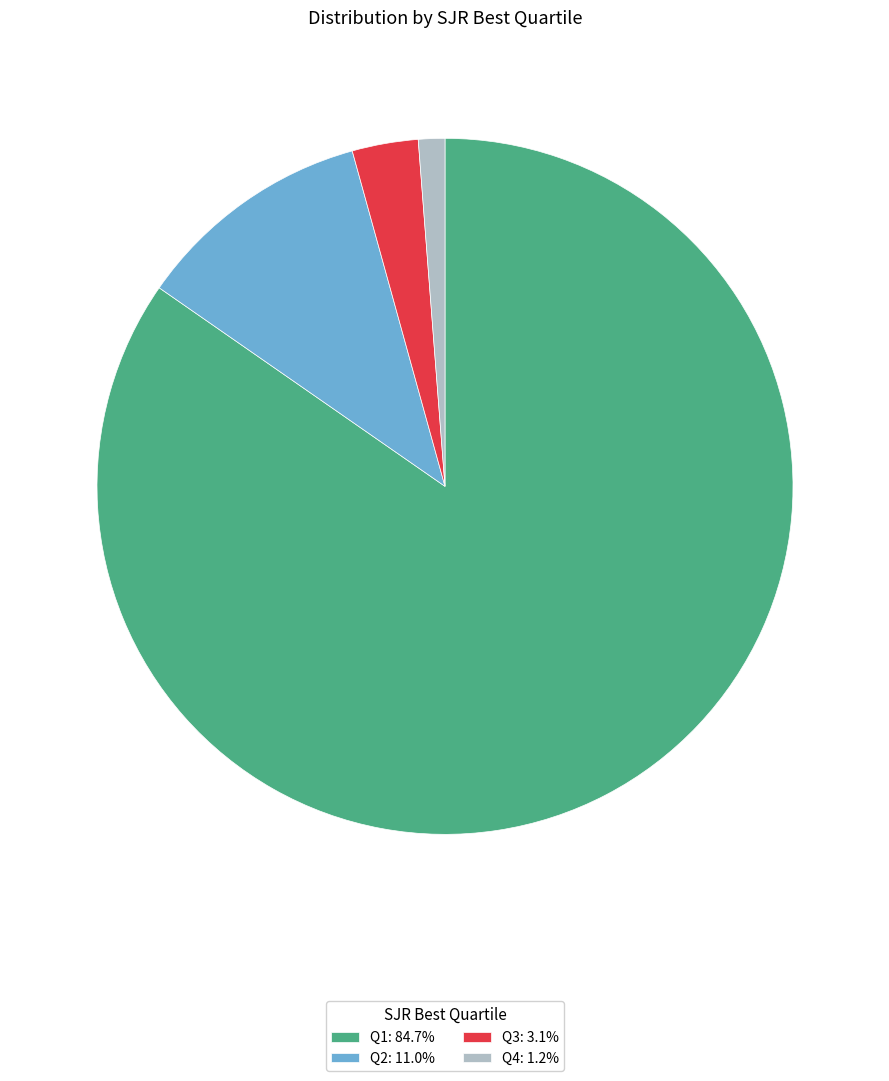

Which category has the biggest portion of the pie?

Q1